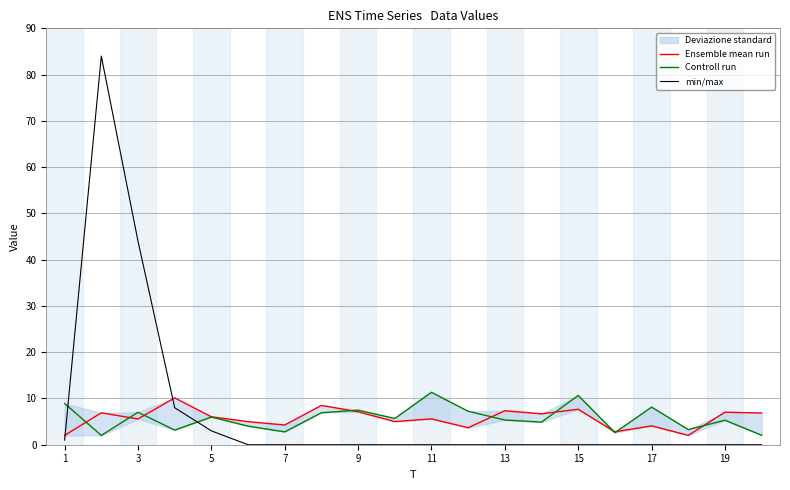

The min/max series shows 53 at 11. True or false?

False